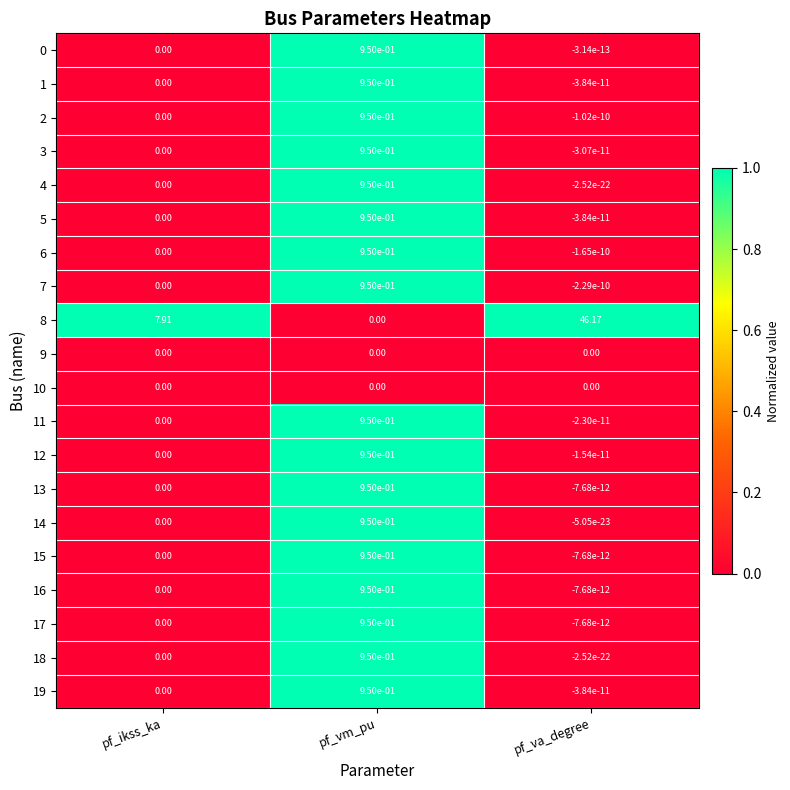

What is the total value across all series at pf_va_degree?

46.2